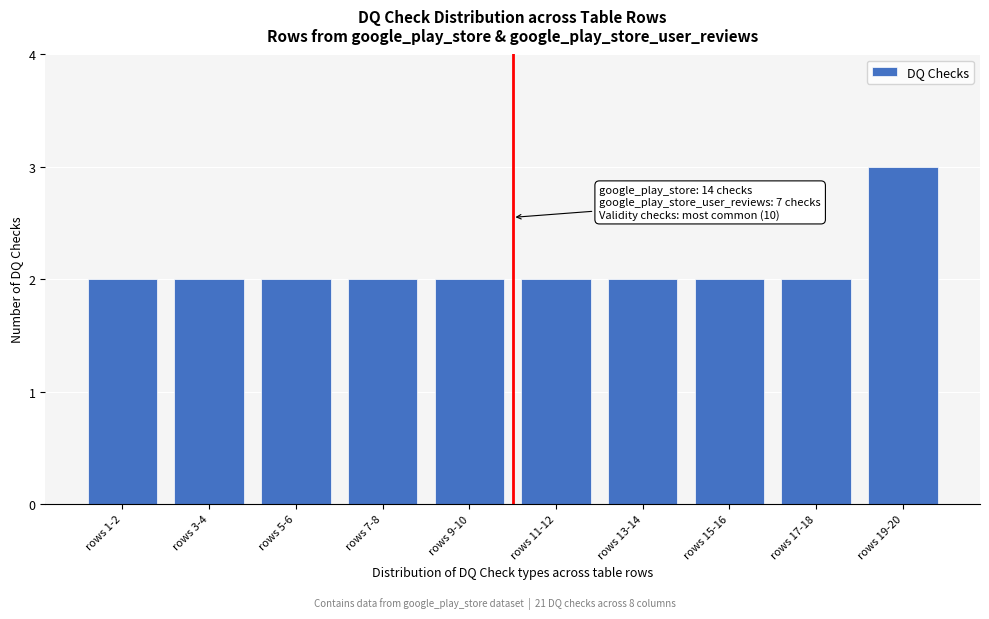

Reading left to right, transcribe all the data shown in this chart.

2	2	2	2	2	2	2	2	2	3